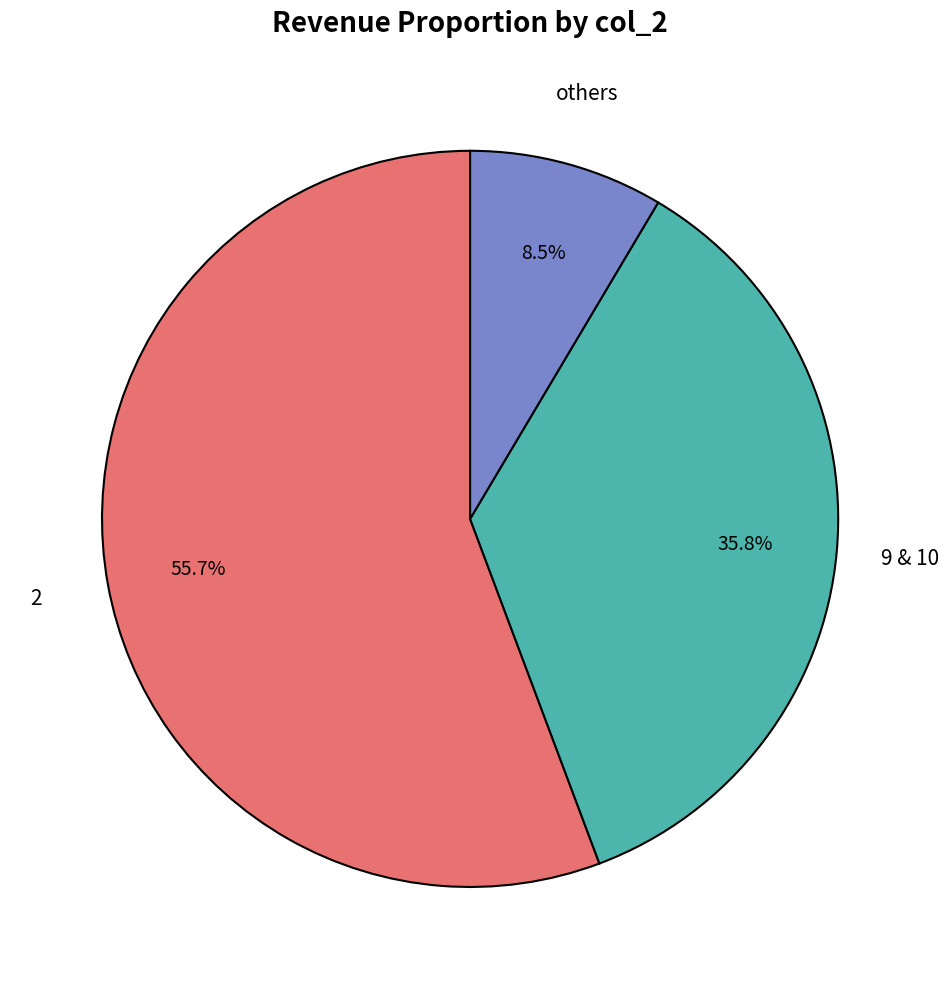

Does any single category account for the majority?

Yes